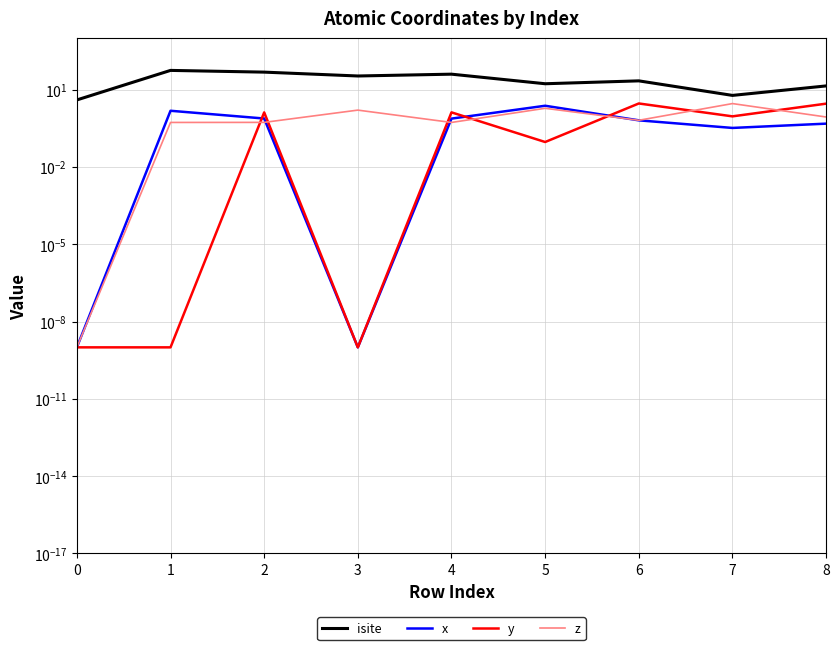

What is the difference between the maximum and minimum values in the x series?

2.4